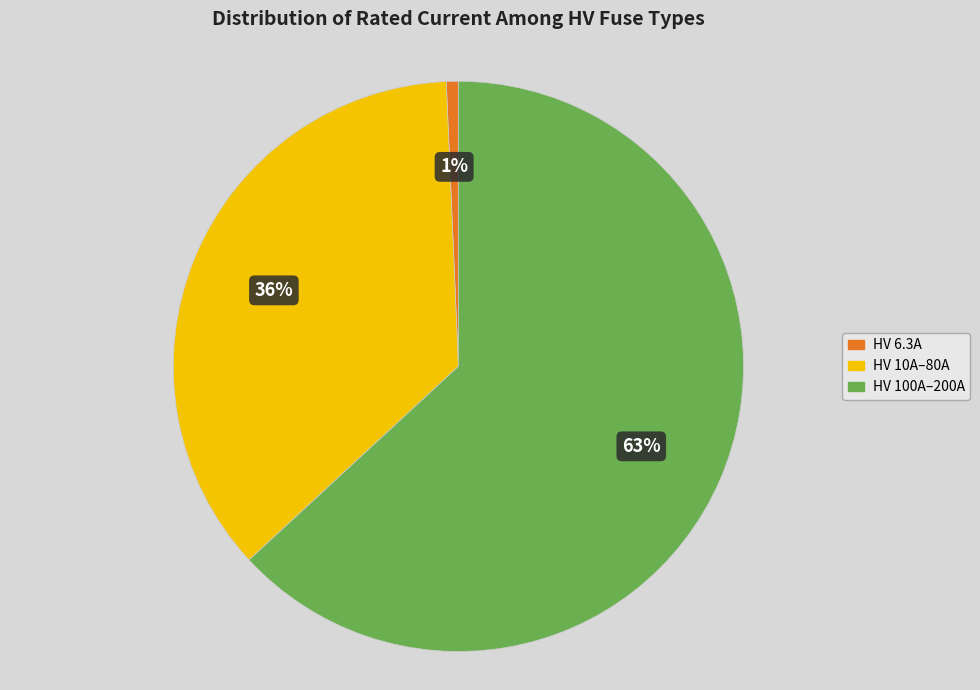

The HV 6.3A slice represents 10% of the pie. True or false?

False